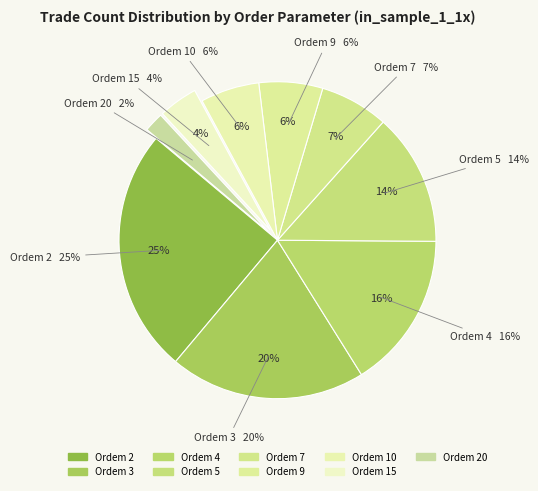

To the nearest percent, what percentage of the pie is 9?

6%